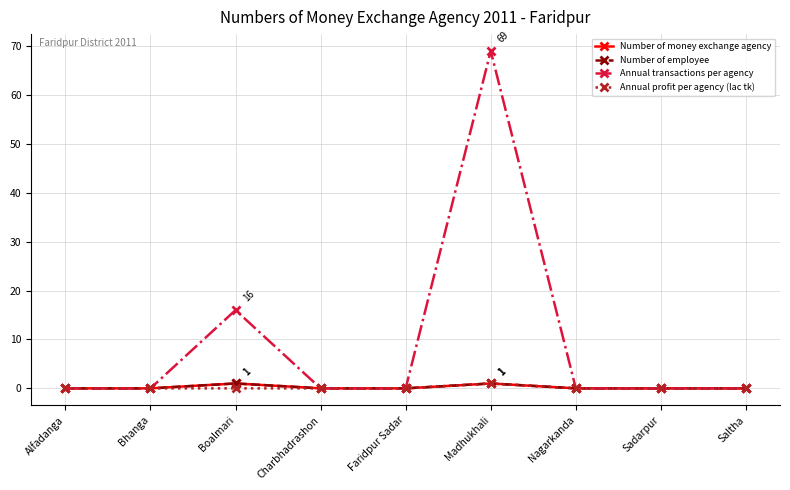

Reading left to right, what are all the values shown in this chart?

Number of money exchange agency: 0	0	1	0	0	1	0	0	0
Number of employee: 0	0	1	0	0	1	0	0	0
Annual transactions per agency: 0	0	16	0	0	69	0	0	0
Annual profit per agency (lac tk): 0	0	0	0	0	1	0	0	0